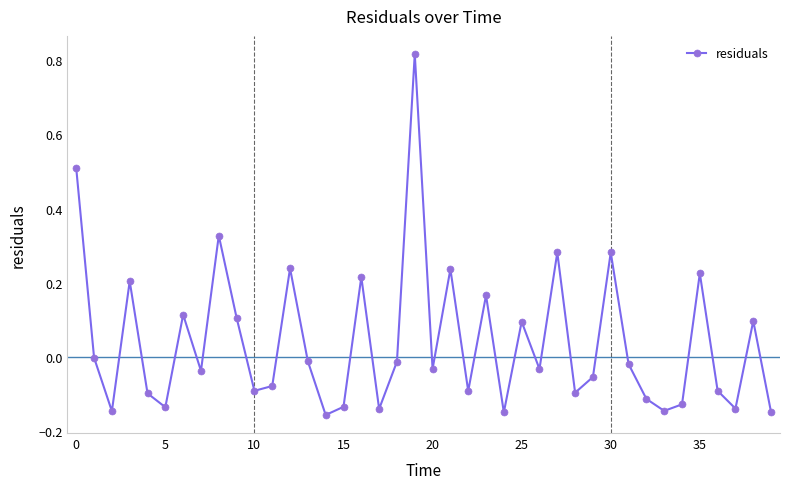

How many lines are shown in the chart?

1